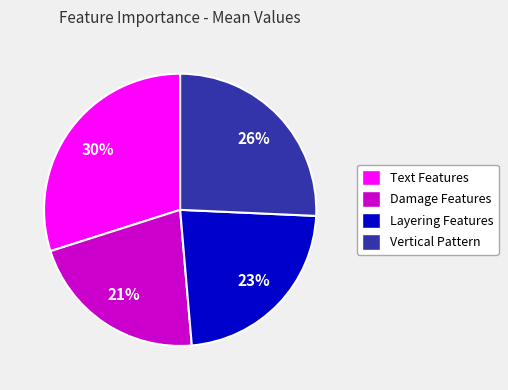

How many segments does this pie chart have?

4